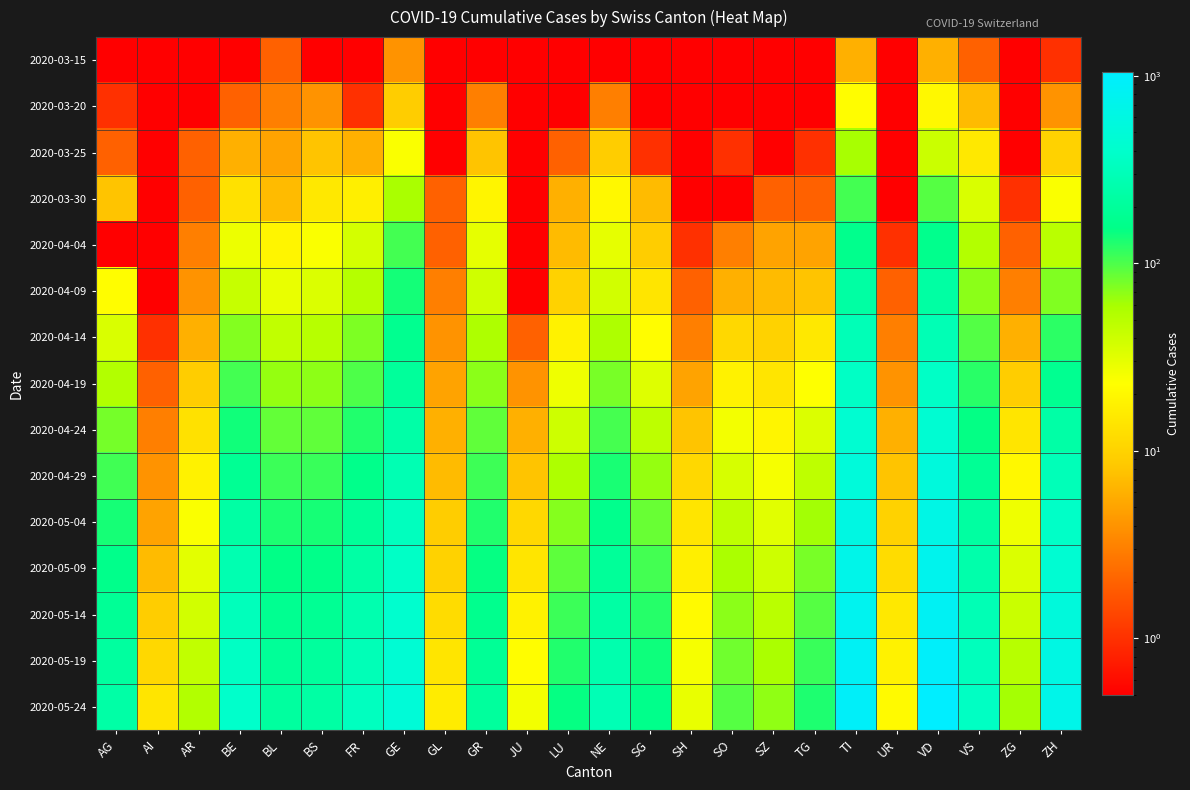

Rank the series at VS from highest to lowest value.

2020-05-24, 2020-05-19, 2020-05-14, 2020-05-09, 2020-05-04, 2020-04-29, 2020-04-24, 2020-04-19, 2020-04-14, 2020-04-09, 2020-04-04, 2020-03-30, 2020-03-25, 2020-03-20, 2020-03-15